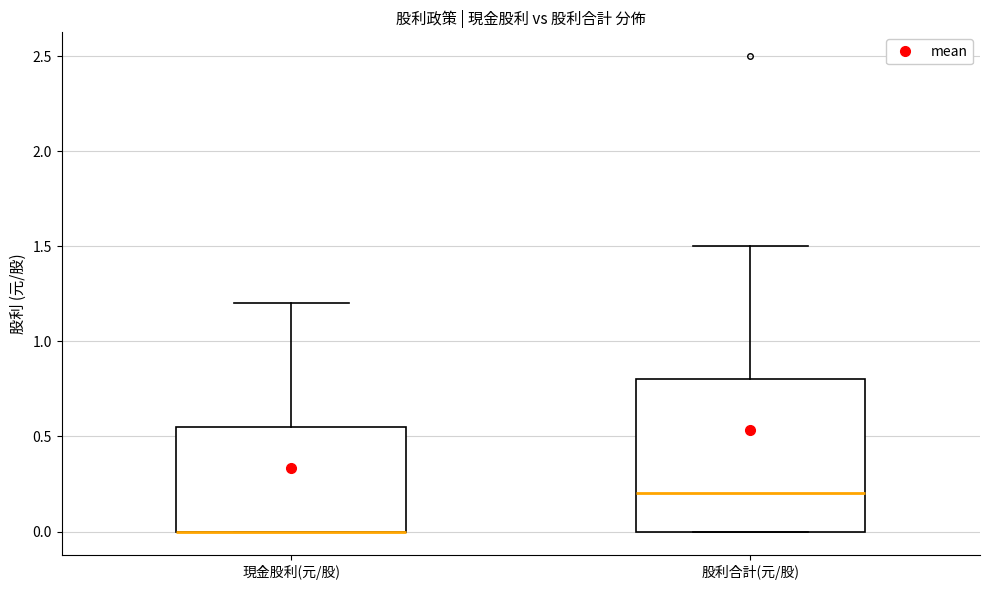

Where is the lower edge of the box for 現金股利(元/股) on the y-axis? The values are not printed on the chart, so give them approximately, as read against the axis.

0.00